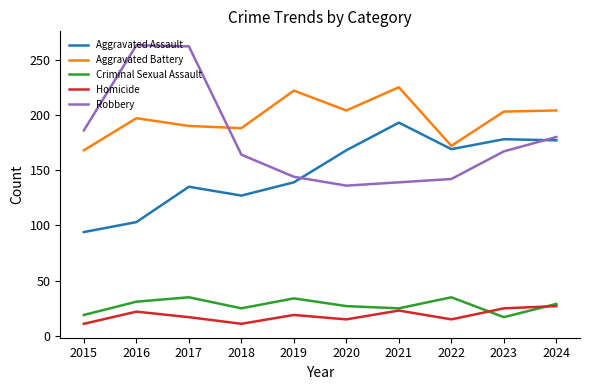

True or false: Aggravated Assault and Criminal Sexual Assault cross at least once.

False